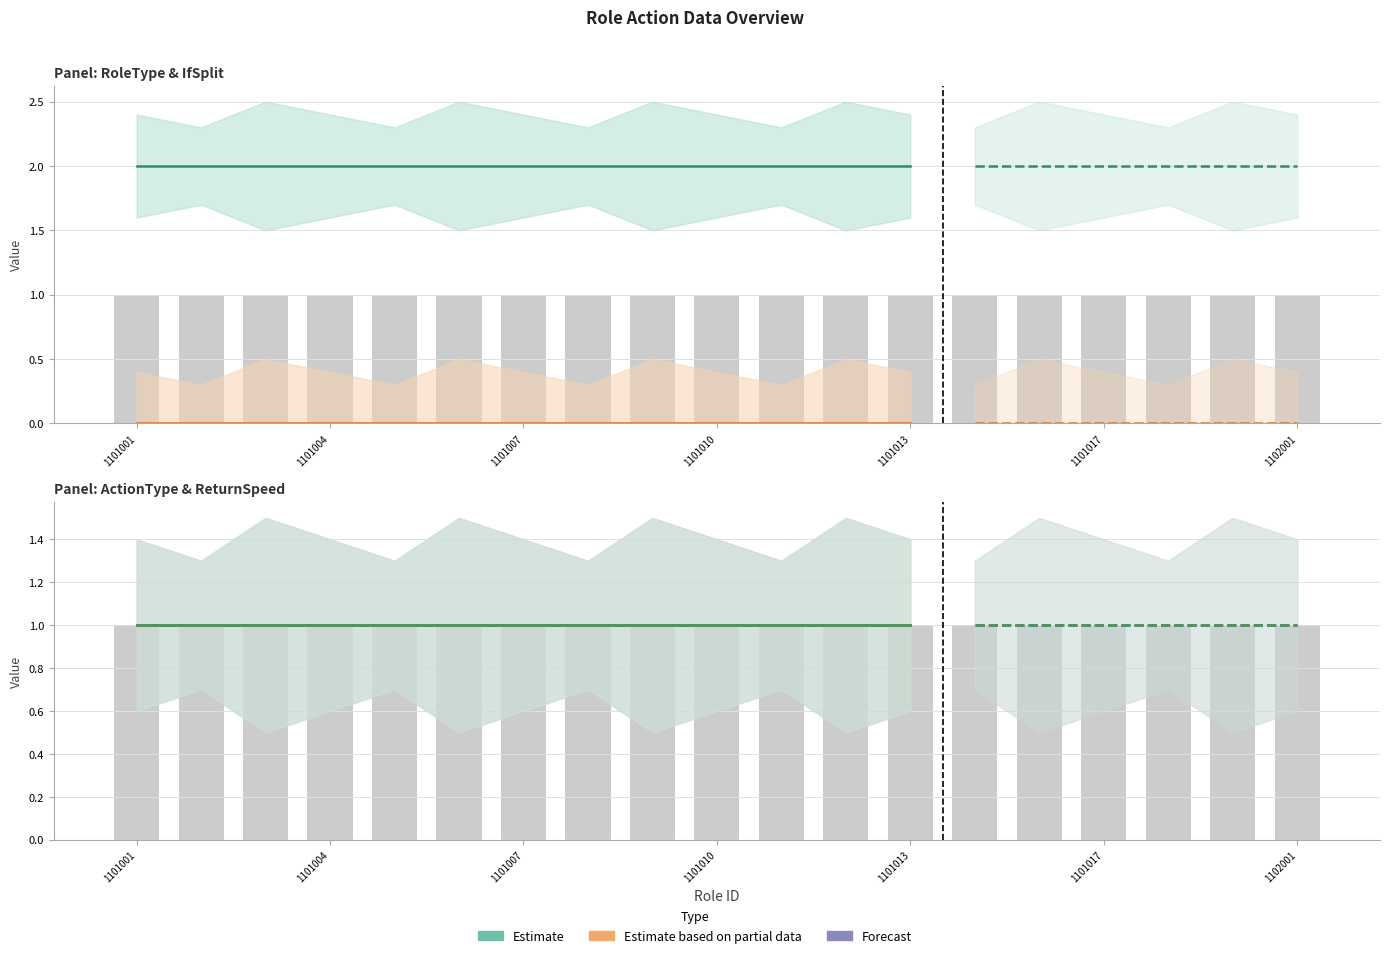

Reading left to right, transcribe all the data shown in this chart.

RoleType: 2	2	2	2	2	2	2	2	2	2	2	2	2	2	2	2	2	2	2
IfSplit: 0	0	0	0	0	0	0	0	0	0	0	0	0	0	0	0	0	0	0
ActionType: 1	1	1	1	1	1	1	1	1	1	1	1	1	1	1	1	1	1	1
ReturnSpeed: 1	1	1	1	1	1	1	1	1	1	1	1	1	1	1	1	1	1	1